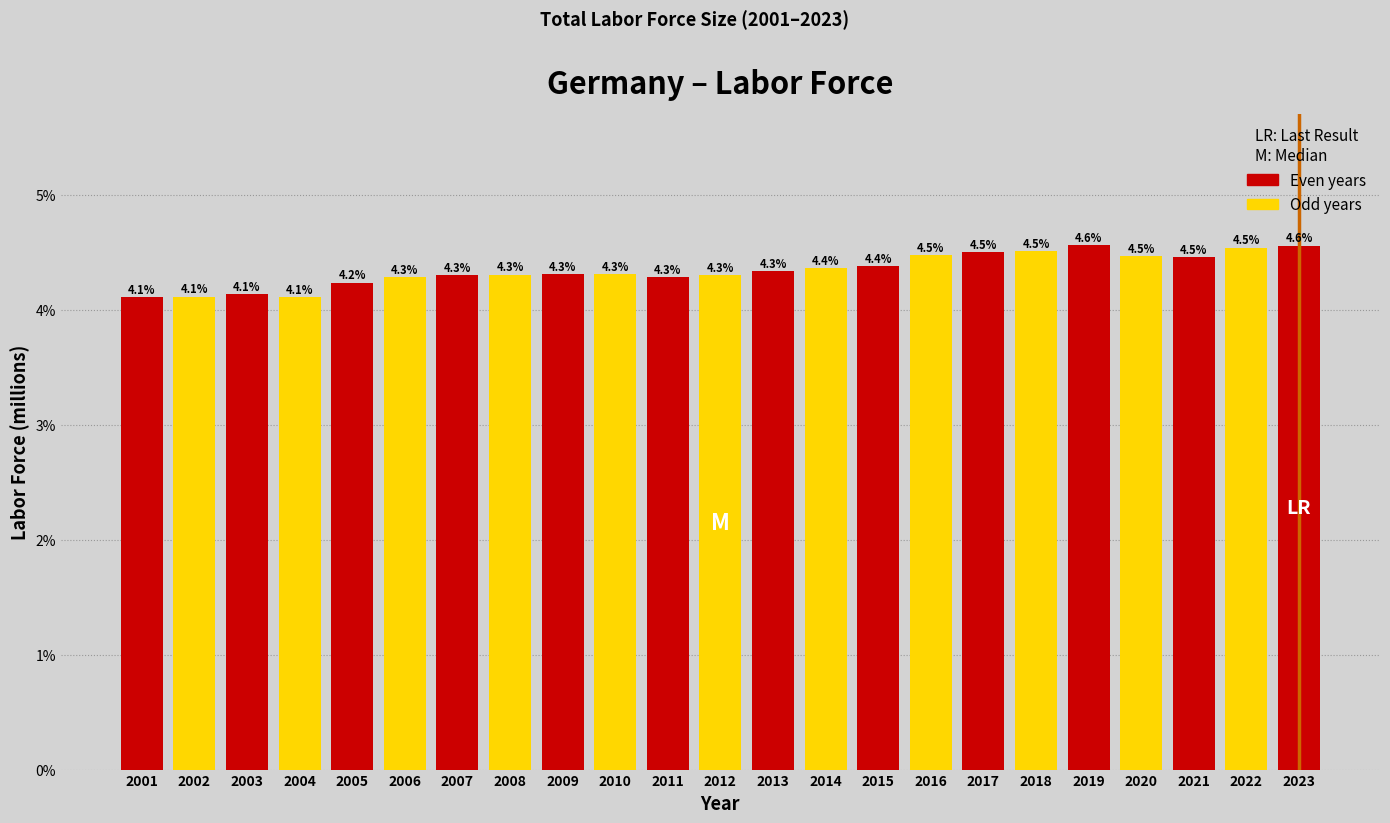

Reading left to right, transcribe all the data shown in this chart.

4.1	4.1	4.1	4.1	4.2	4.3	4.3	4.3	4.3	4.3	4.3	4.3	4.3	4.4	4.4	4.5	4.5	4.5	4.6	4.5	4.5	4.5	4.6